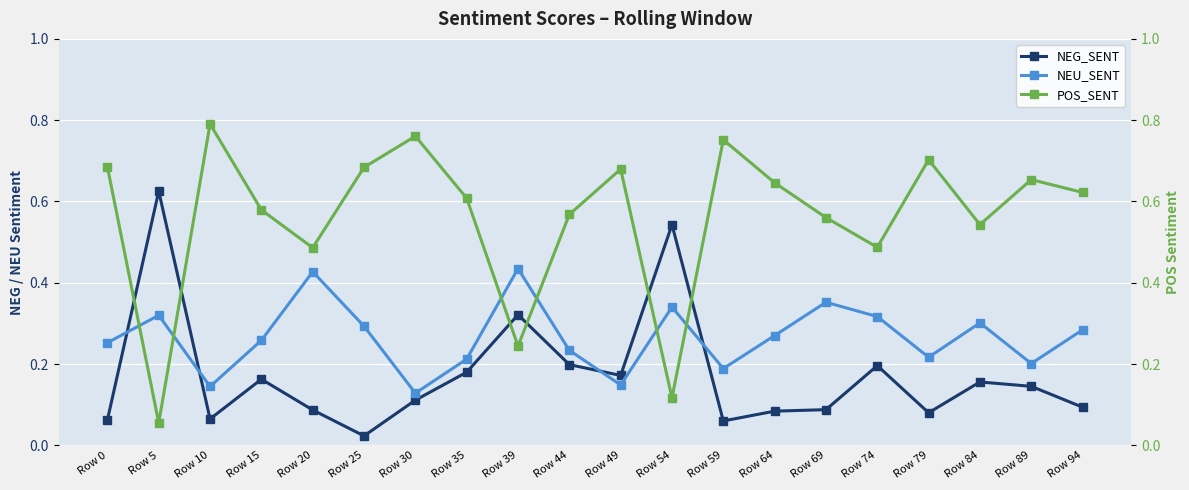

Rank the series by their maximum value, from lowest to highest.

NEU_SENT, NEG_SENT, POS_SENT